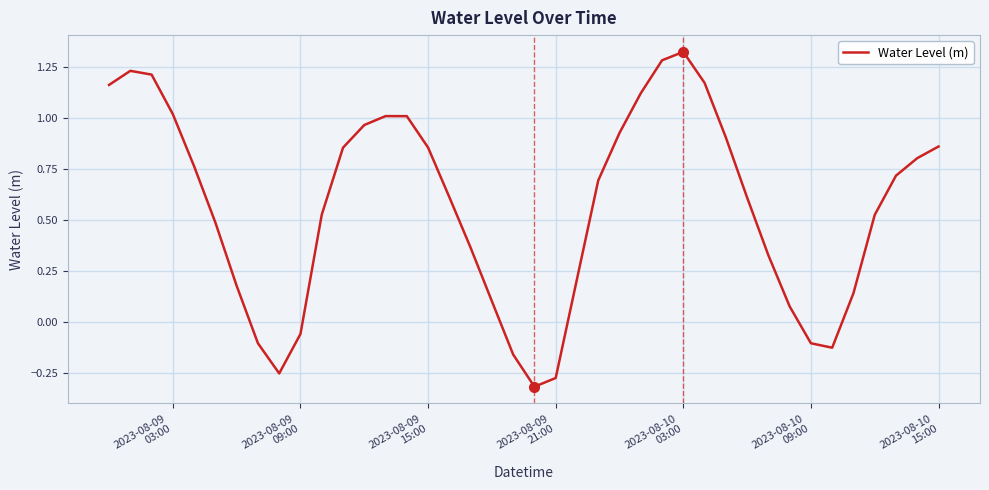

What is the smallest value displayed?

-0.3